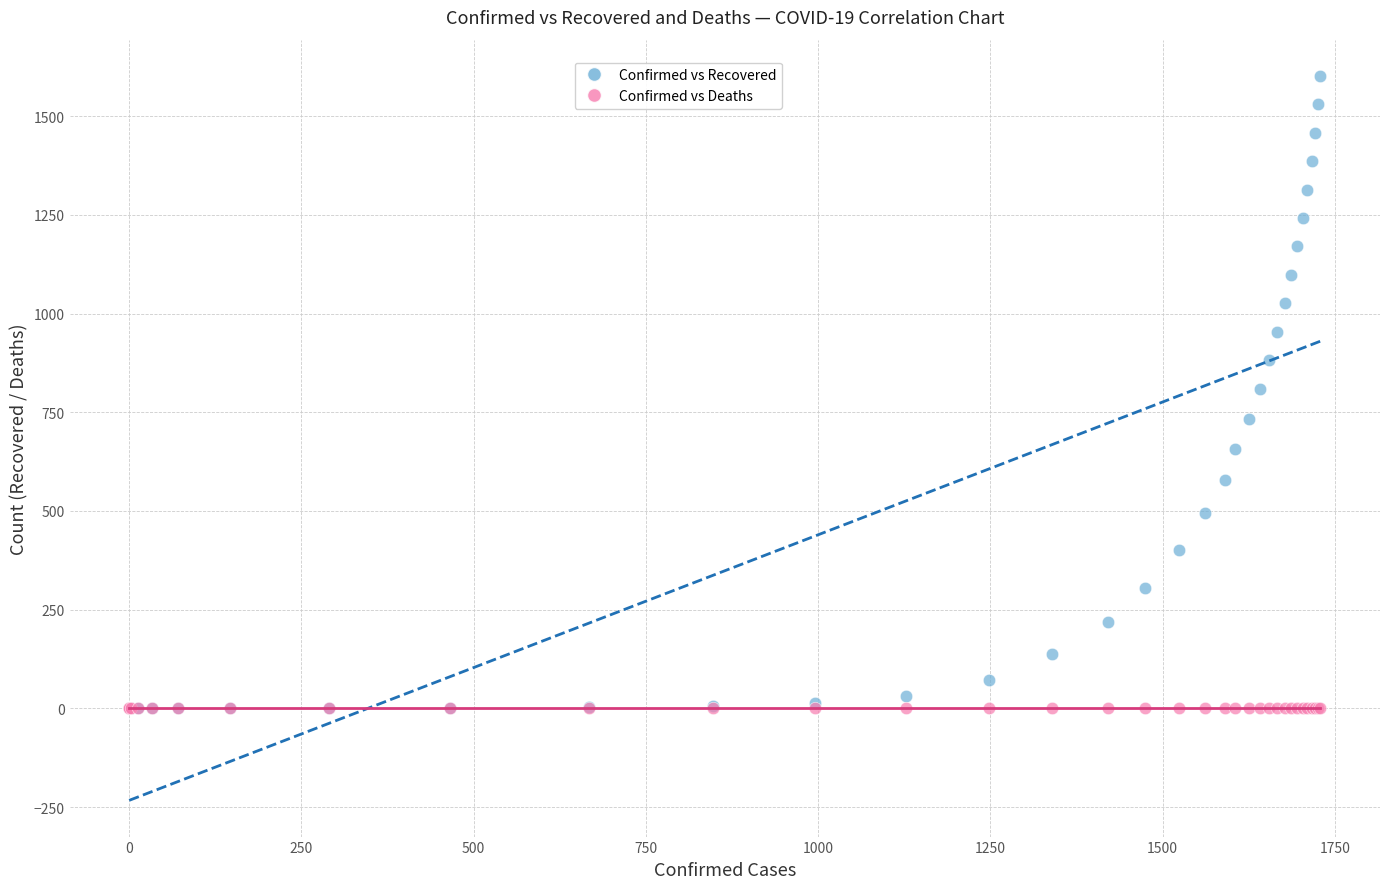

Which series reaches the maximum Y coordinate?

Confirmed vs Recovered